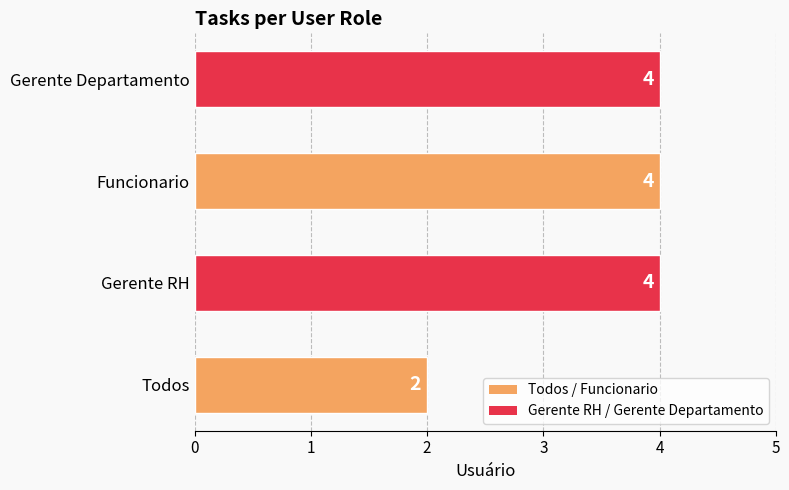

Which category has the lowest value across all series?

Todos